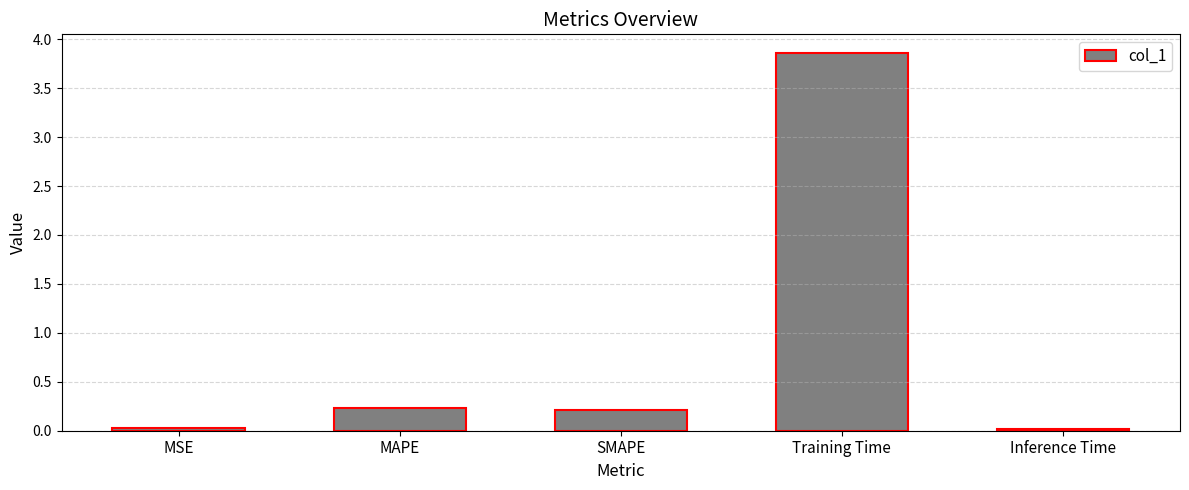

What is the ratio of the value at SMAPE to the value at Training Time?

0.1